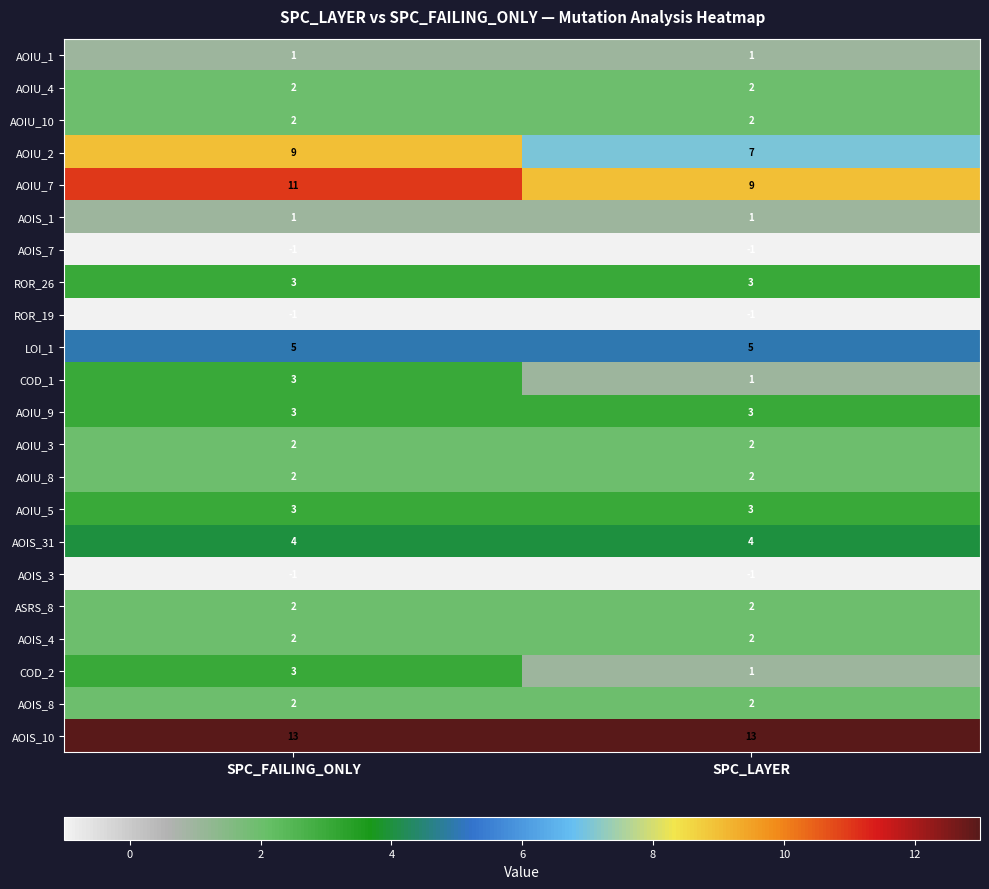

Rank the categories by AOIU_7 value from lowest to highest.

SPC_LAYER, SPC_FAILING_ONLY